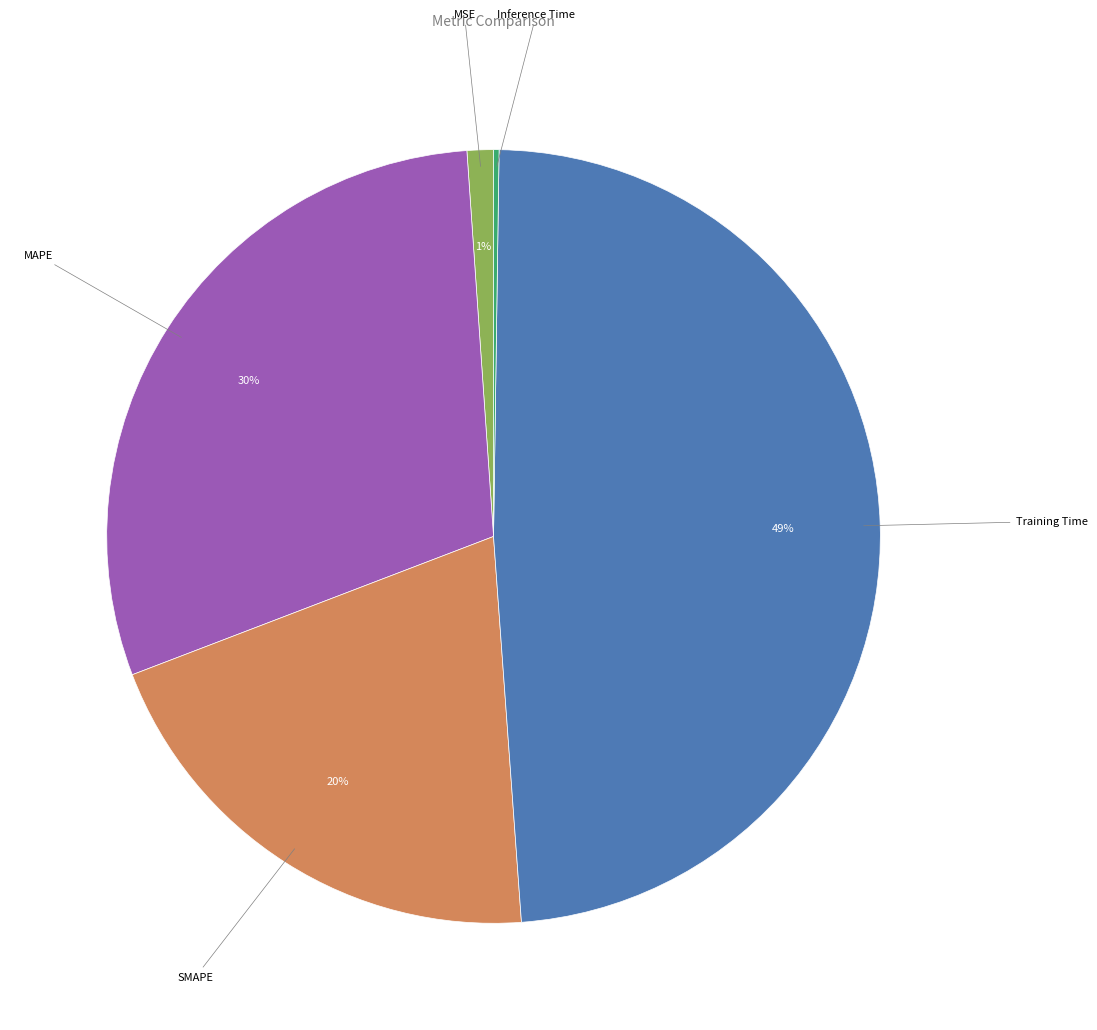

Does any single category account for the majority?

No